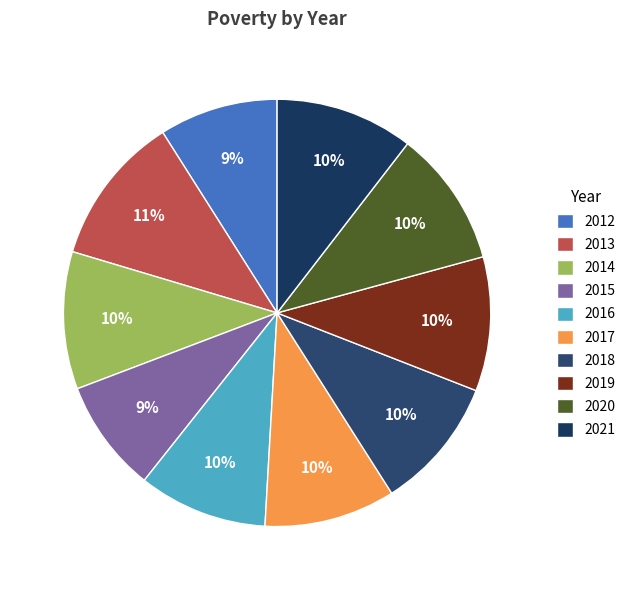

How many segments does this pie chart have?

10